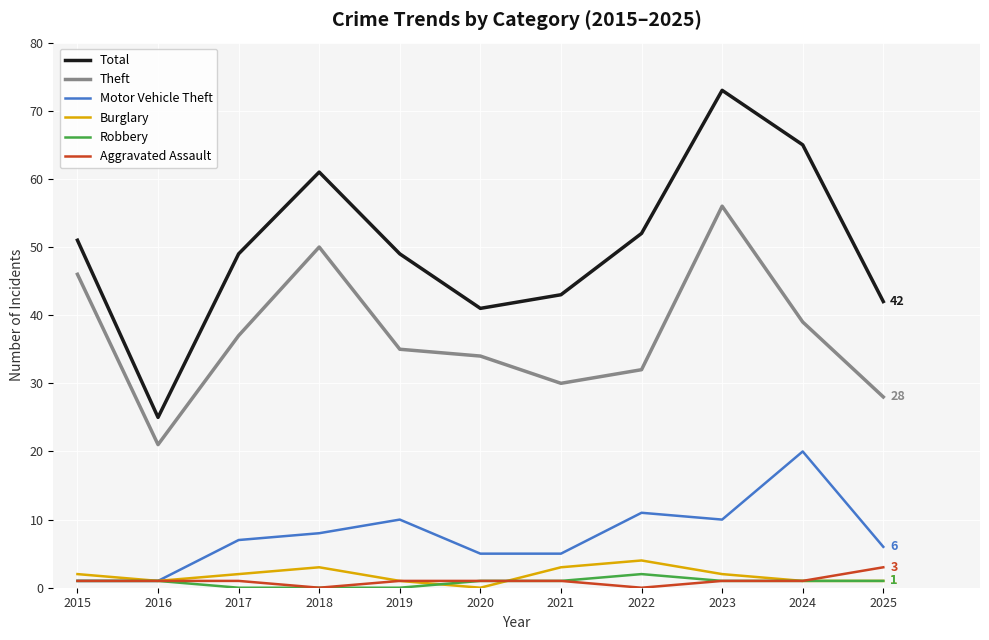

True or false: Total and Motor Vehicle Theft cross at least once.

False